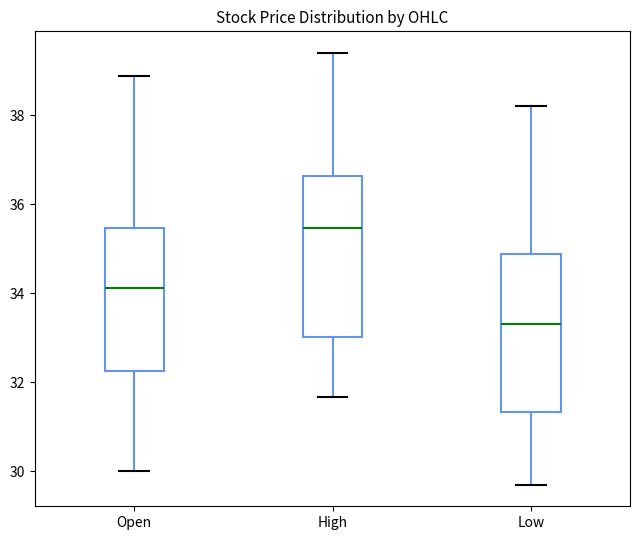

Reading left to right, transcribe this box plot: for each box, give where its median line is, the range the box spans, and where its two whiskers end, as read against the y-axis. The values are not printed on the chart, so give them approximately, as read against the axis.

Open: median 34.2, box 32.2 to 35.4, whiskers 30.0 to 38.8
High: median 35.4, box 33.0 to 36.6, whiskers 31.6 to 39.4
Low: median 33.4, box 31.4 to 34.8, whiskers 29.8 to 38.2